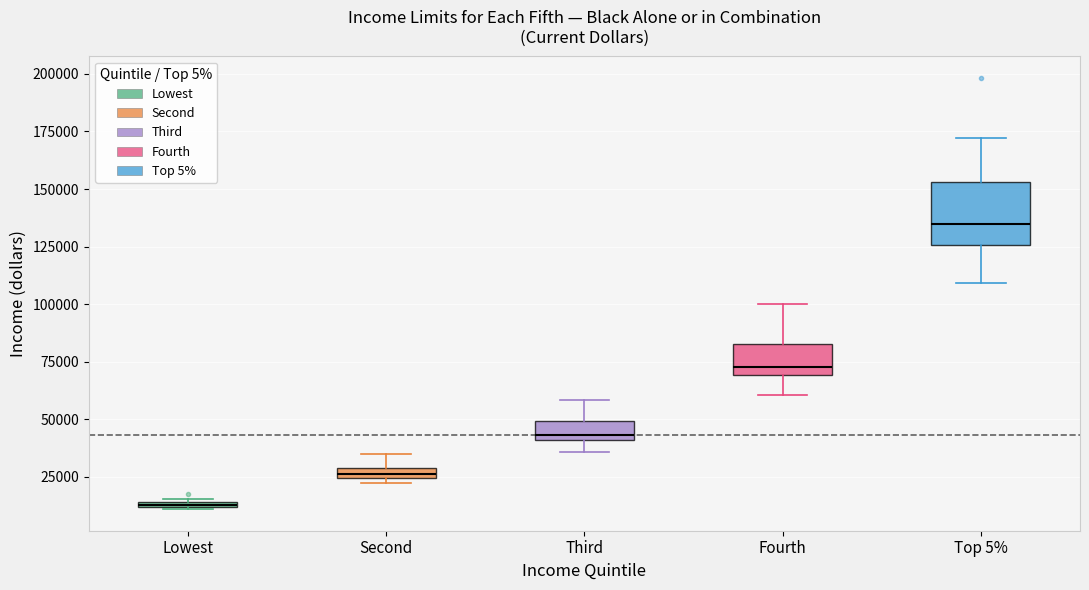

Which box's median line is the highest?

Top 5%